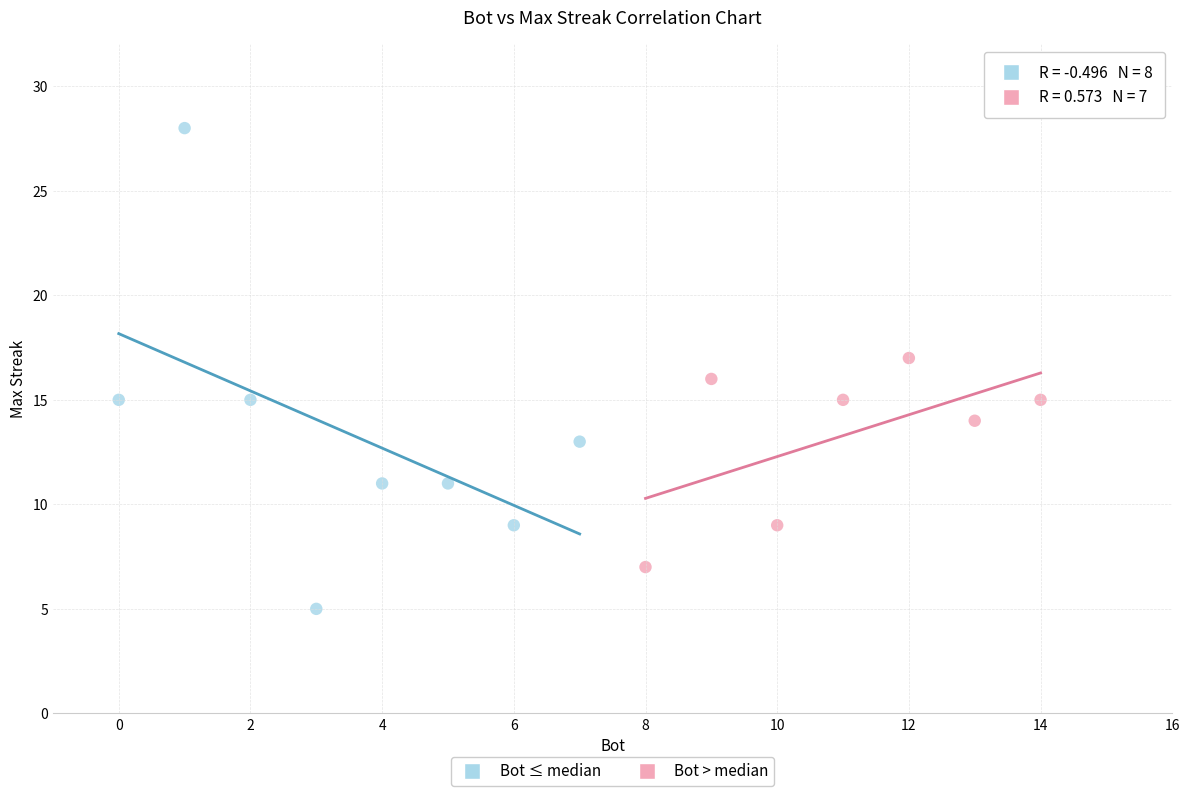

Which series contains the lowest Y value?

Bot ≤ median